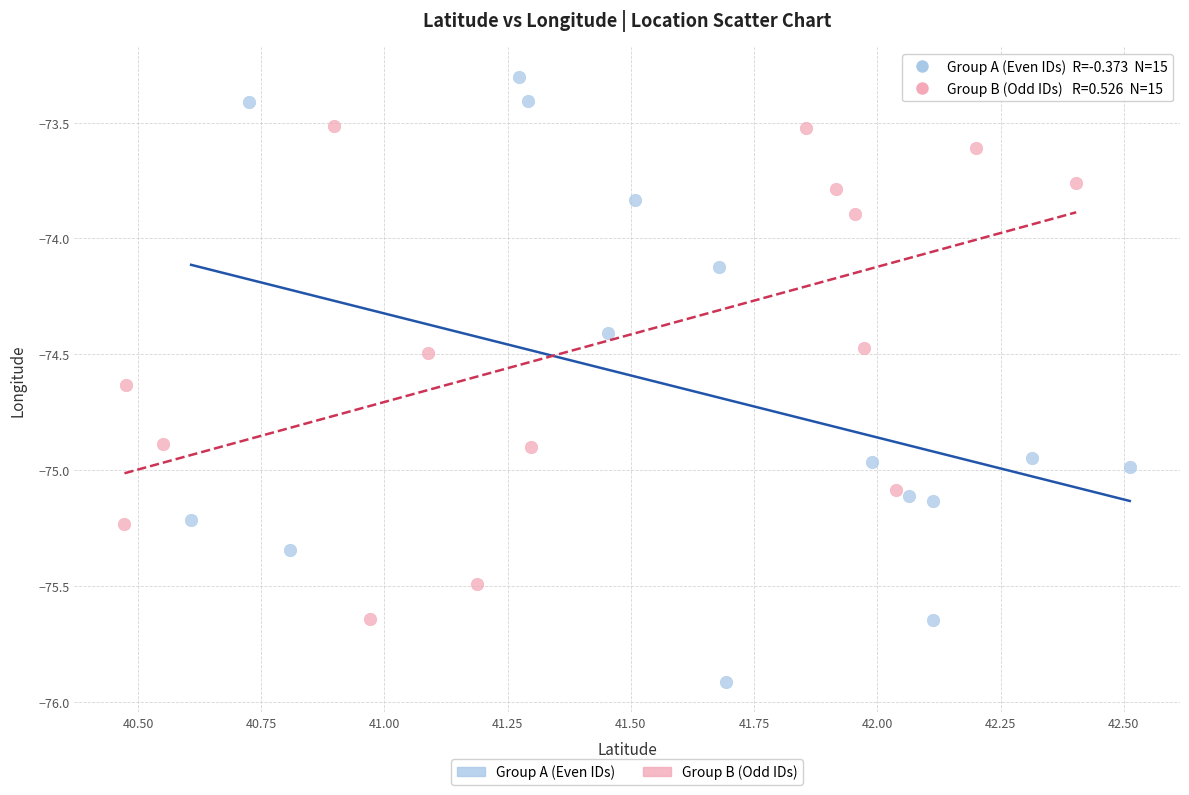

Which series reaches the maximum Y coordinate?

Group A (Even IDs)